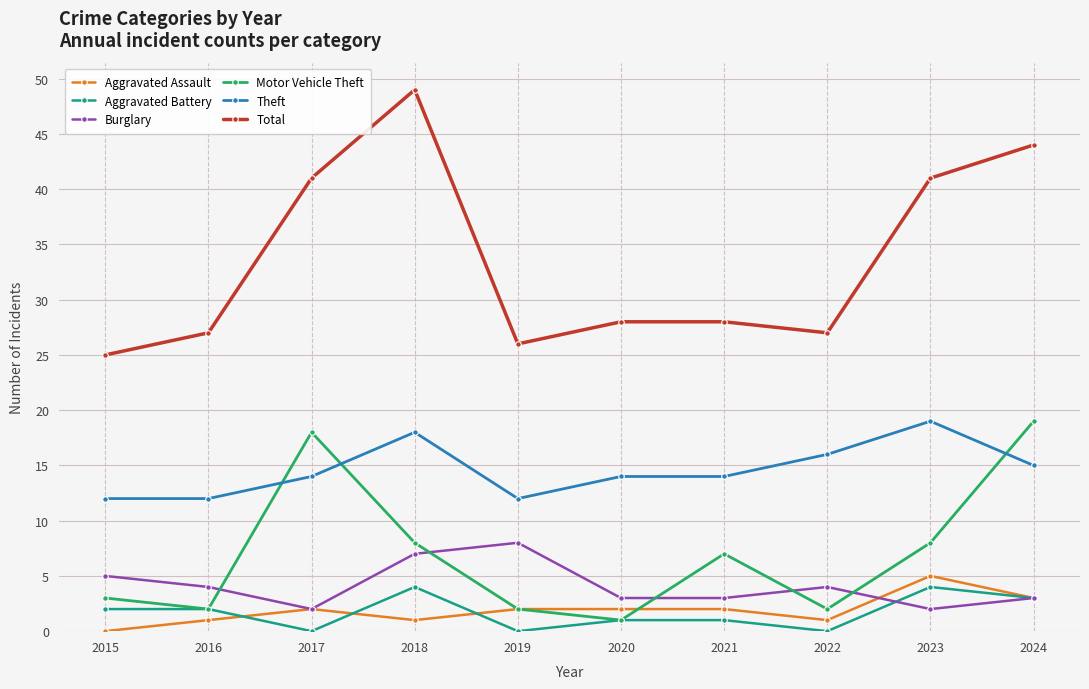

At which label is Theft closest to 15?

2024